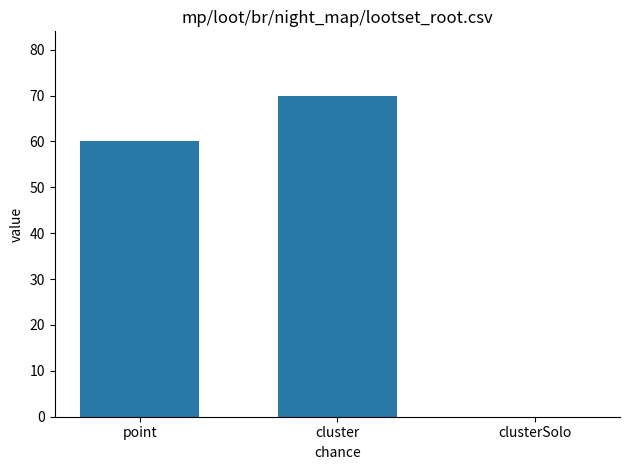

What is the sum of all values?

130